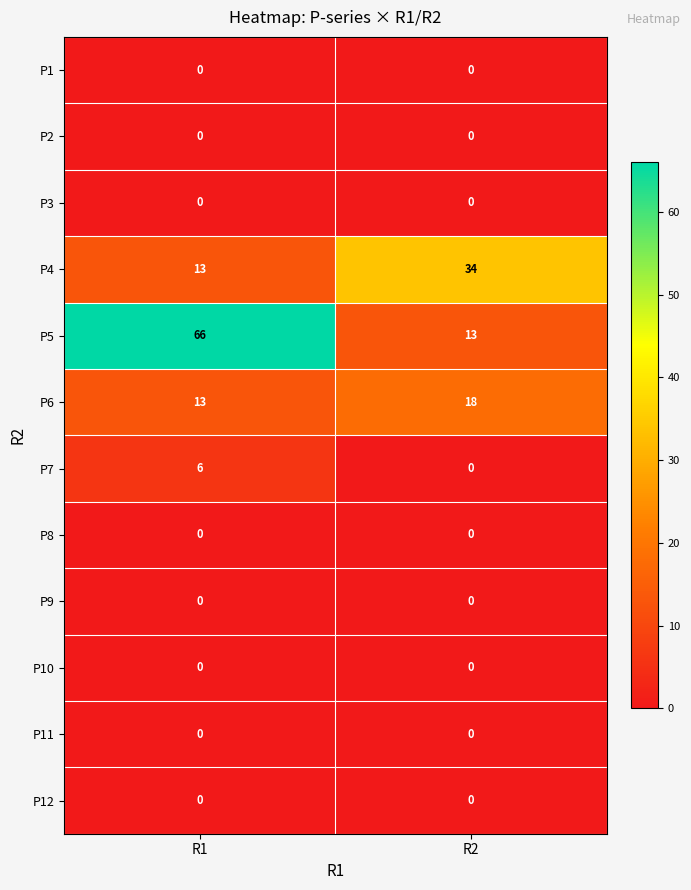

Is it true that P8 equals 0 at R2?

True